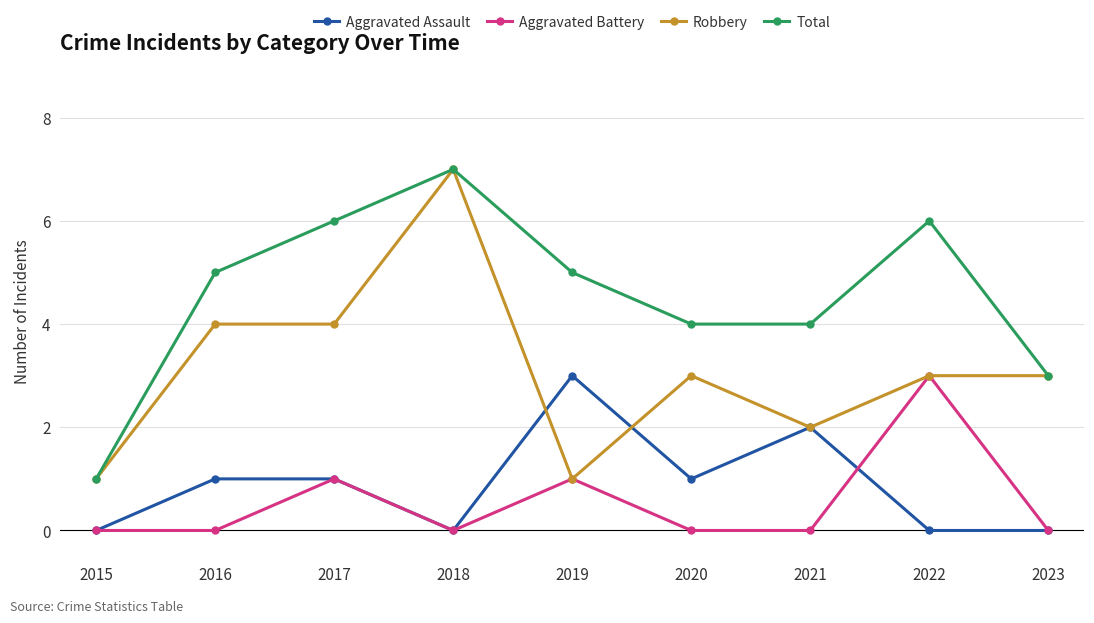

Where is the first local minimum for Aggravated Assault?

2018